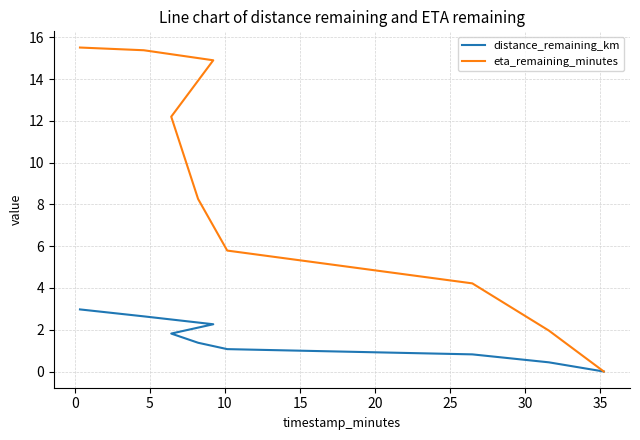

How many lines are shown in the chart?

2